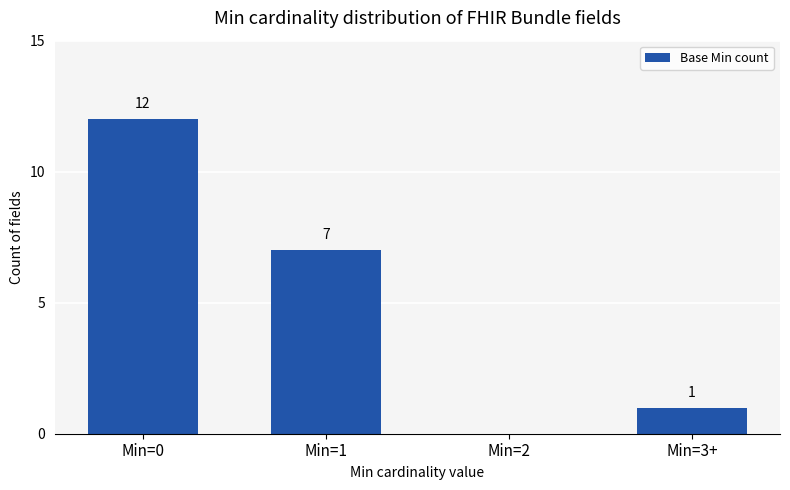

True or false: the data shows 12 at Min=0.

True